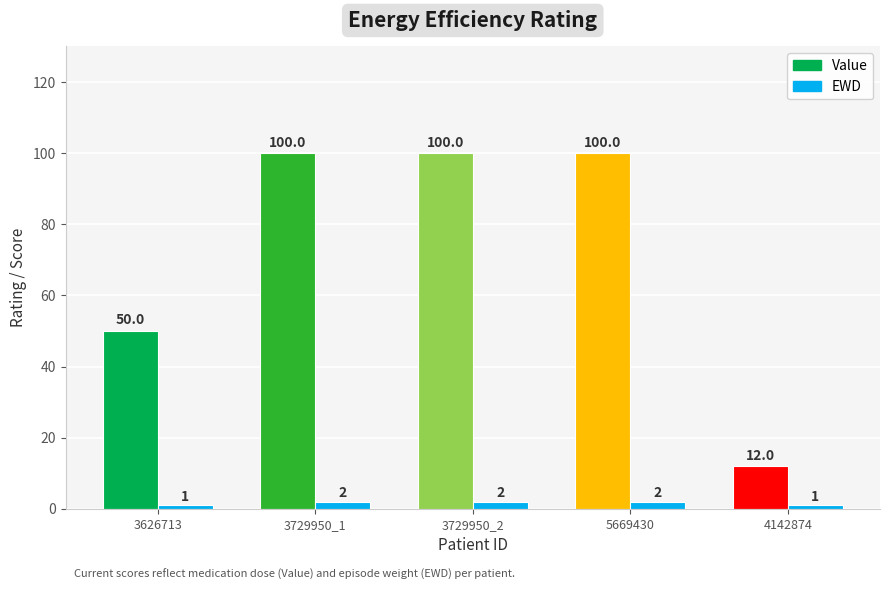

Reading right to left, transcribe all the data shown in this chart.

Value: 12	100	100	100	50
EWD: 1	2	2	2	1